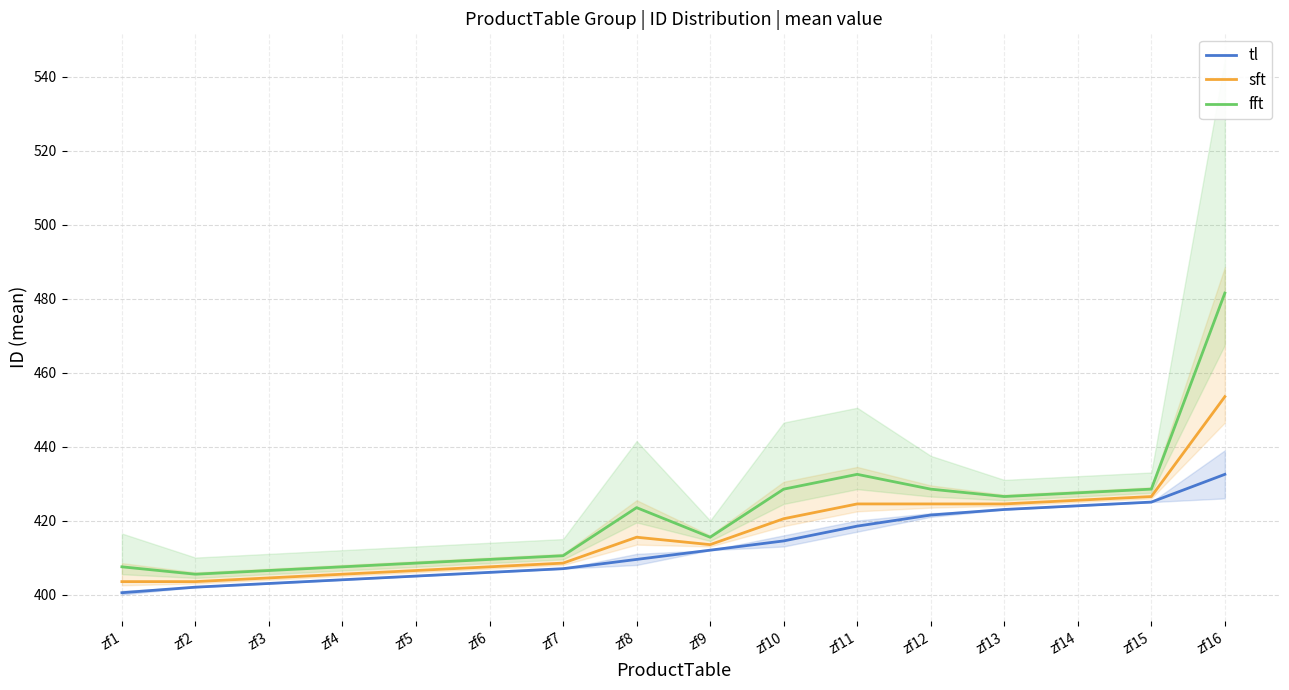

What is the difference between the highest and lowest values at zf15?

3.5